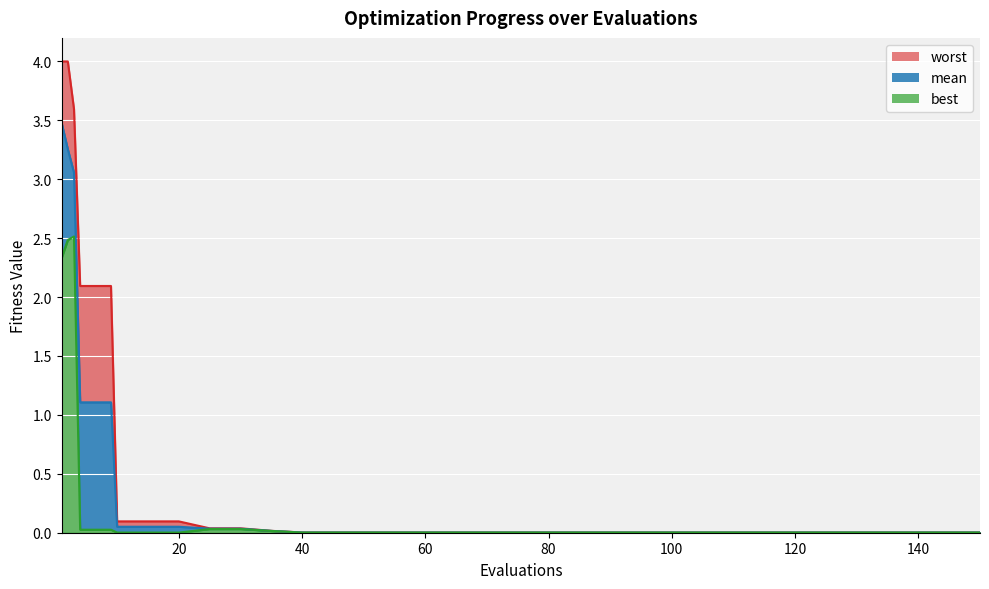

What is the sum of all worst values?

24.6